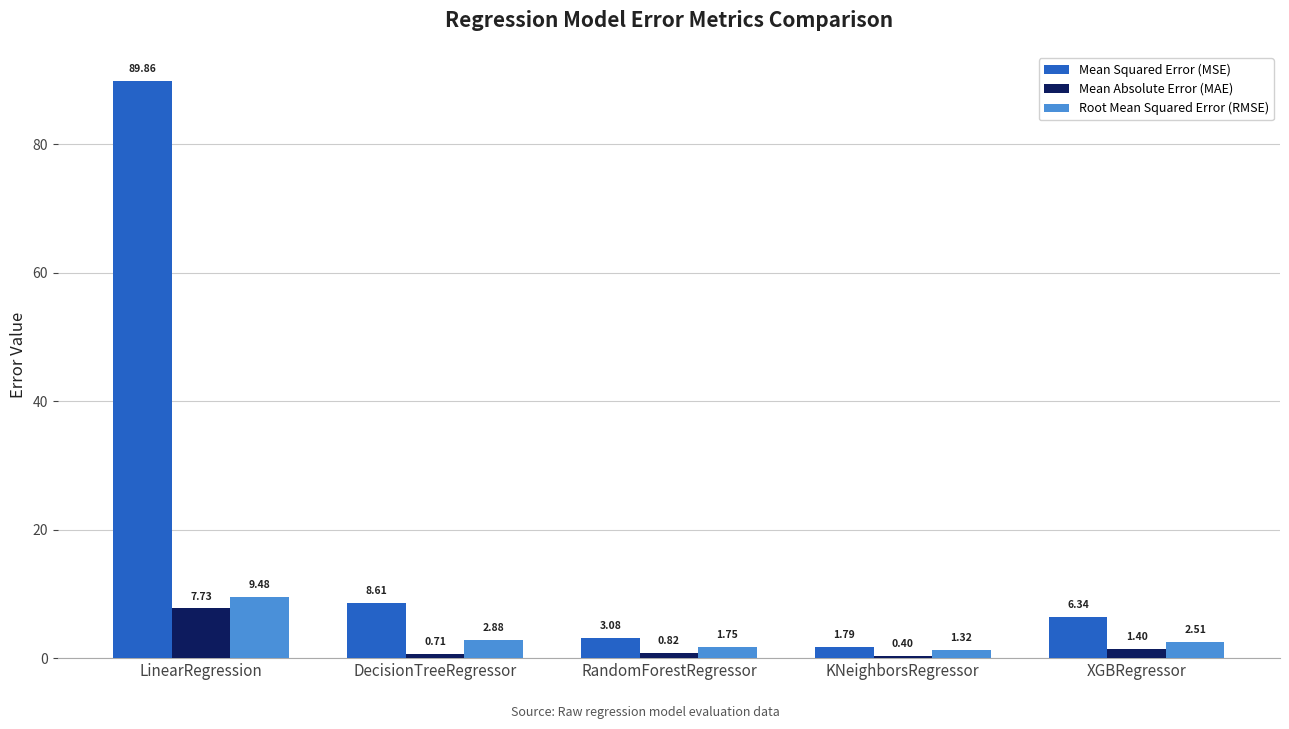

What are all the series names shown in the legend?

Mean Squared Error (MSE), Mean Absolute Error (MAE), Root Mean Squared Error (RMSE)